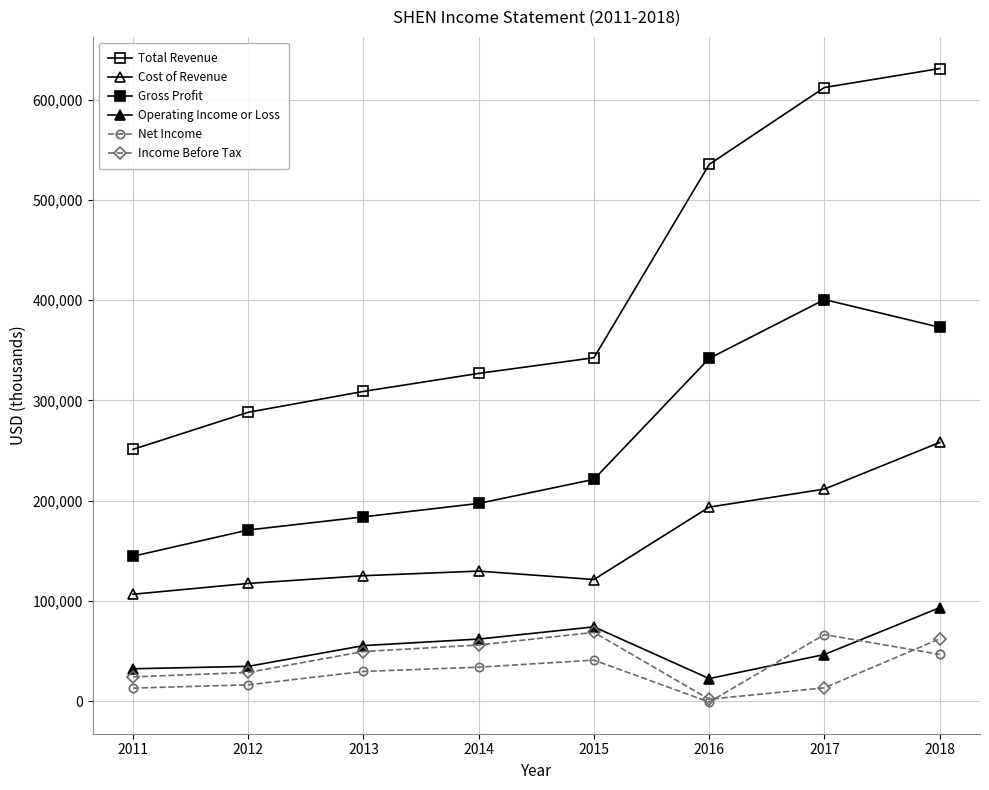

Reading right to left, what are all the values shown in this chart?

Total Revenue: 2018=630900	2017=612000	2016=535300	2015=342500	2014=326900	2013=308900	2012=288100	2011=251100
Cost of Revenue: 2018=258000	2017=211500	2016=193500	2015=121300	2014=129700	2013=125100	2012=117400	2011=106600
Gross Profit: 2018=372900	2017=400500	2016=341800	2015=221200	2014=197200	2013=183800	2012=170700	2011=144500
Operating Income or Loss: 2018=93200	2017=46500	2016=22500	2015=74100	2014=61900	2013=55400	2012=34700	2011=32300
Net Income: 2018=46600	2017=66400	2016=-900	2015=40900	2014=33900	2013=29600	2012=16300	2011=13000
Income Before Tax: 2018=62100	2017=13300	2016=1900	2015=68600	2014=56000	2013=49500	2012=28600	2011=24200